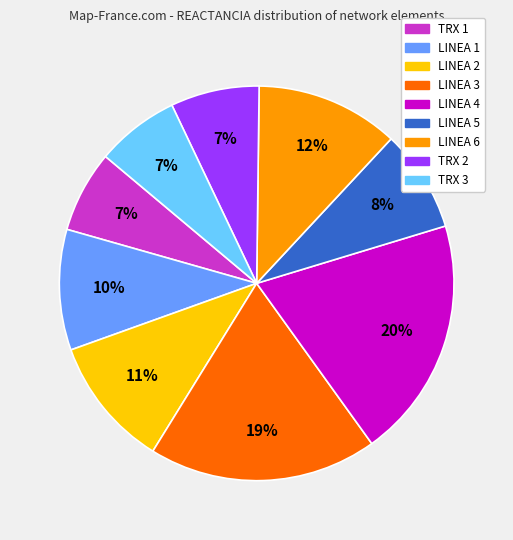

What percentage is the LINEA 3 slice, to the nearest percent?

19%